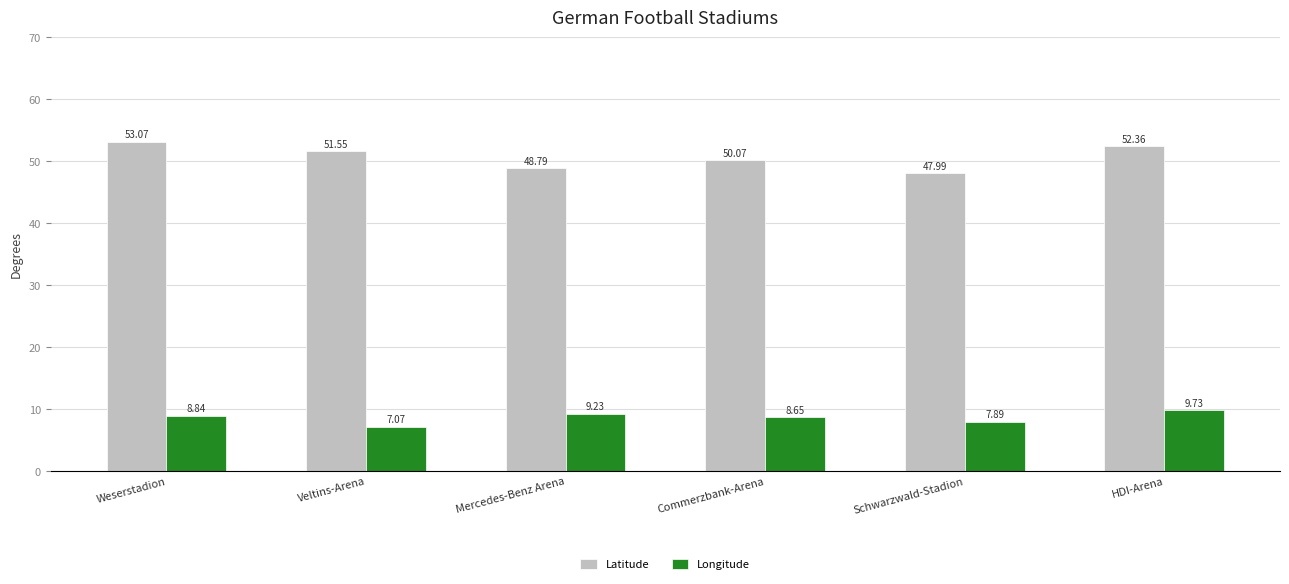

At which category is the sum across all series the highest?

HDI-Arena